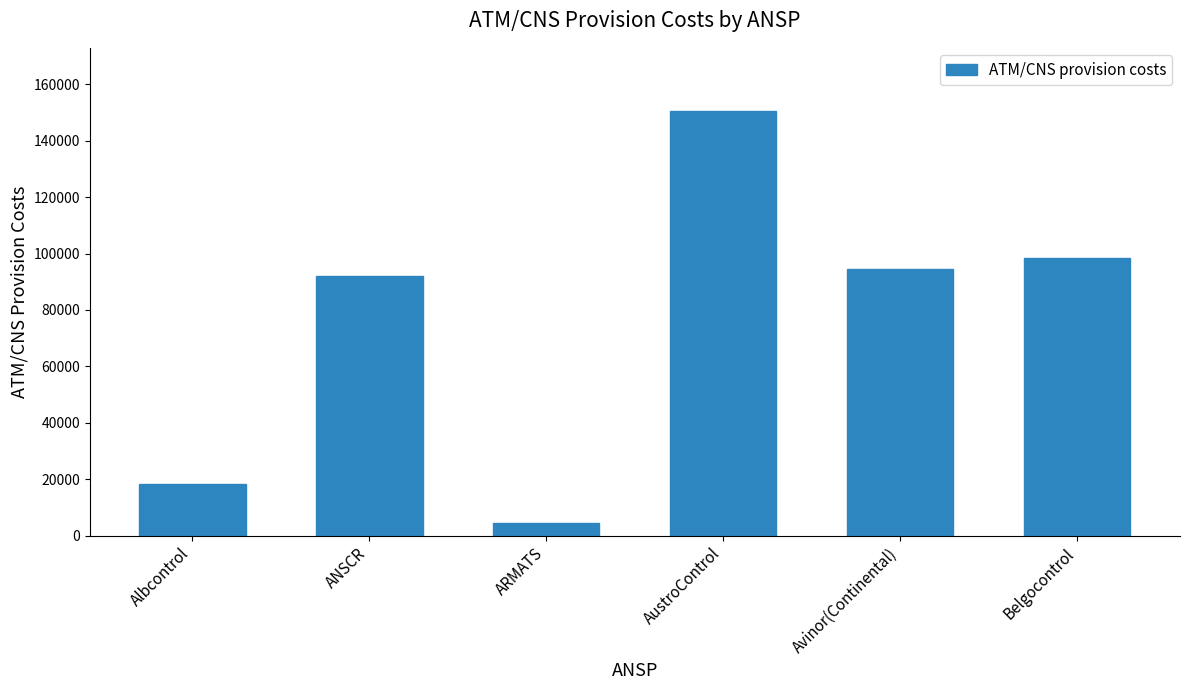

True or false: the data shows 92051 at ANSCR.

True